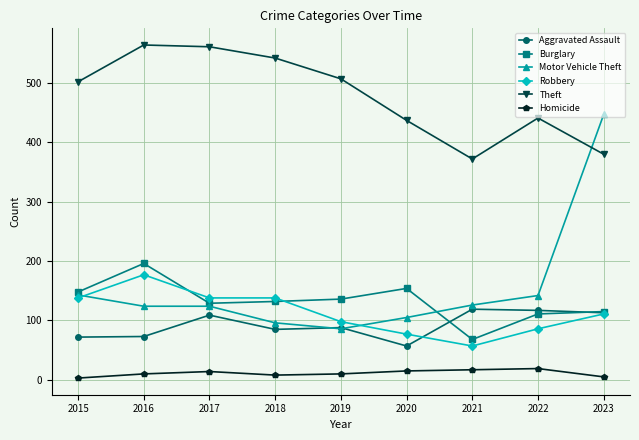

Is it true that Robbery equals 65 at 2017?

False